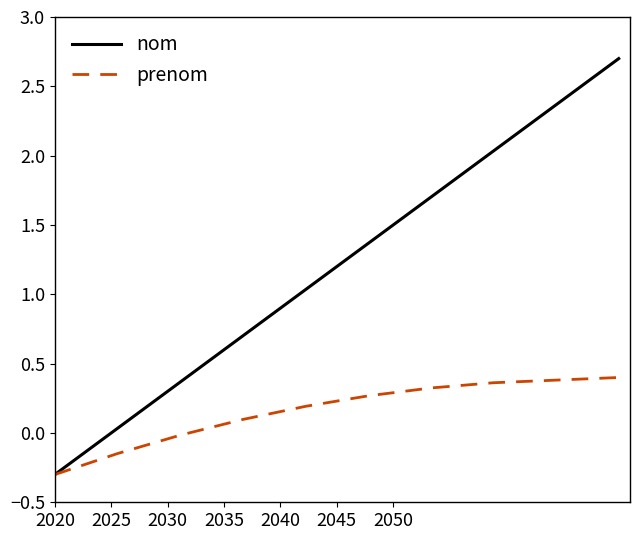

Which series has the widest spread of values?

nom